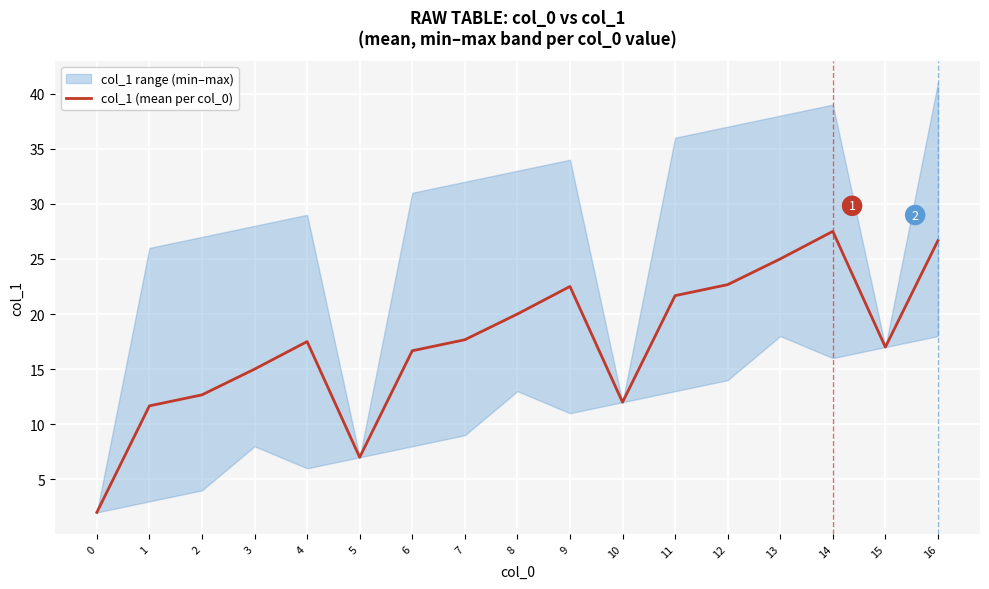

What is the difference between the values at 0 and 3?

13.0